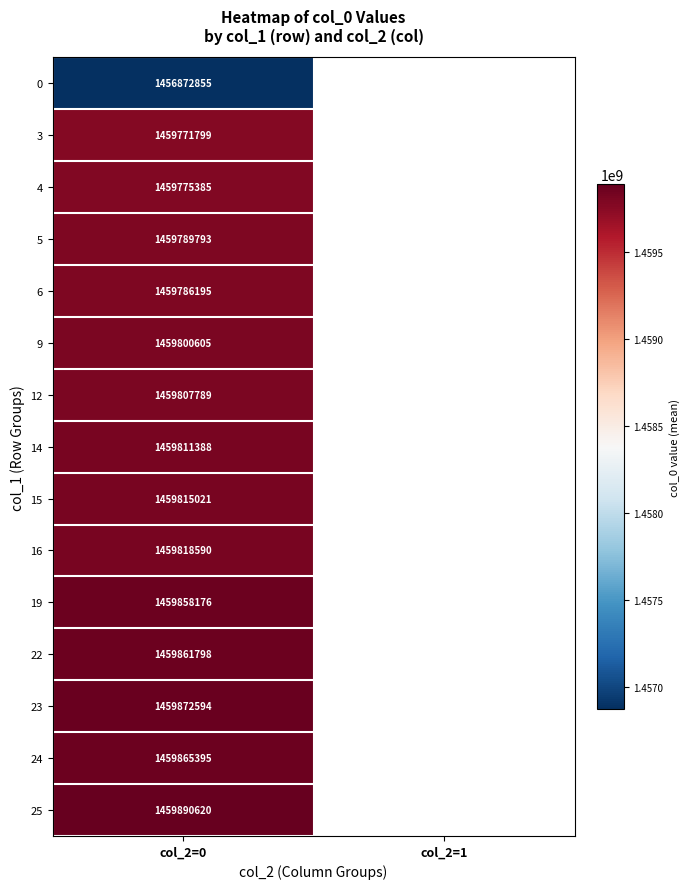

What is the difference between the highest and lowest values at col_2=0?

3017765